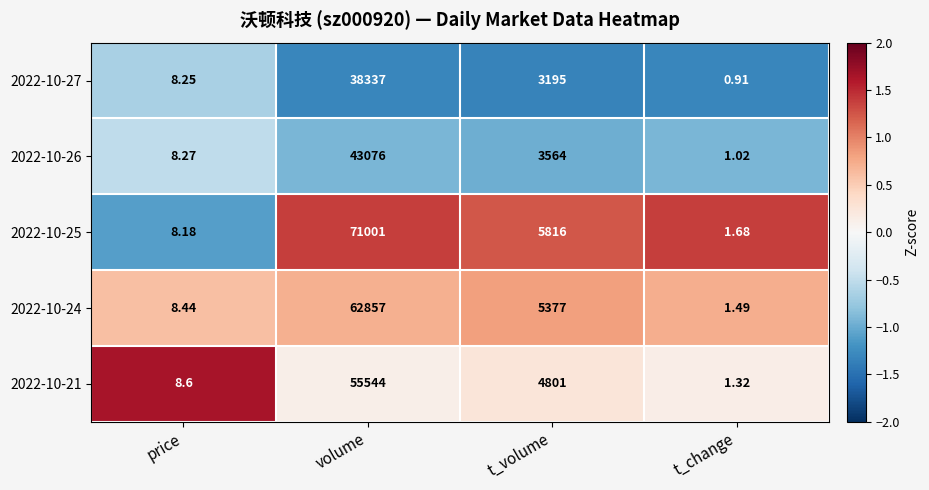

Which category has the lowest value in the 2022-10-27 series?

t_change